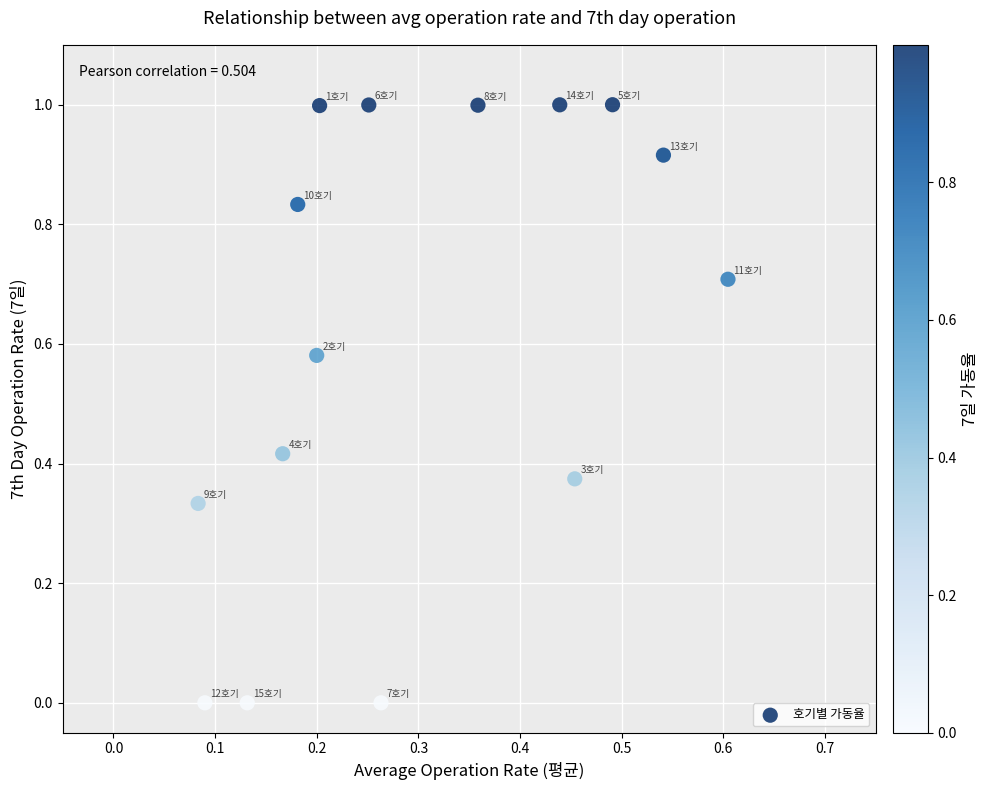

What is the range of X values (max minus min)?

0.5